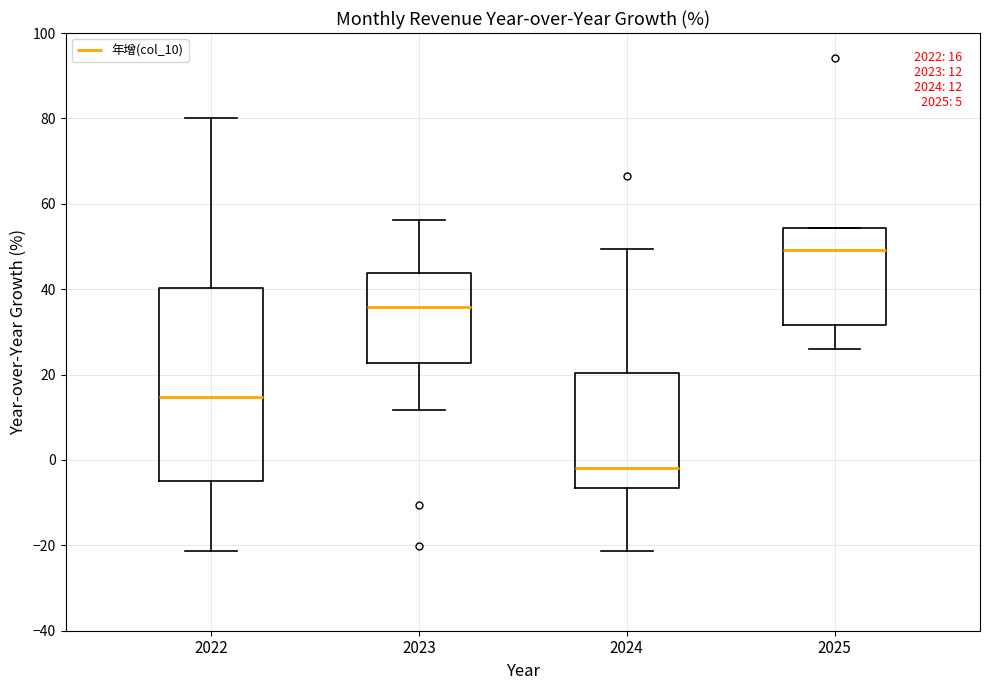

Which box is the tallest, from its lower edge to its upper edge?

2022